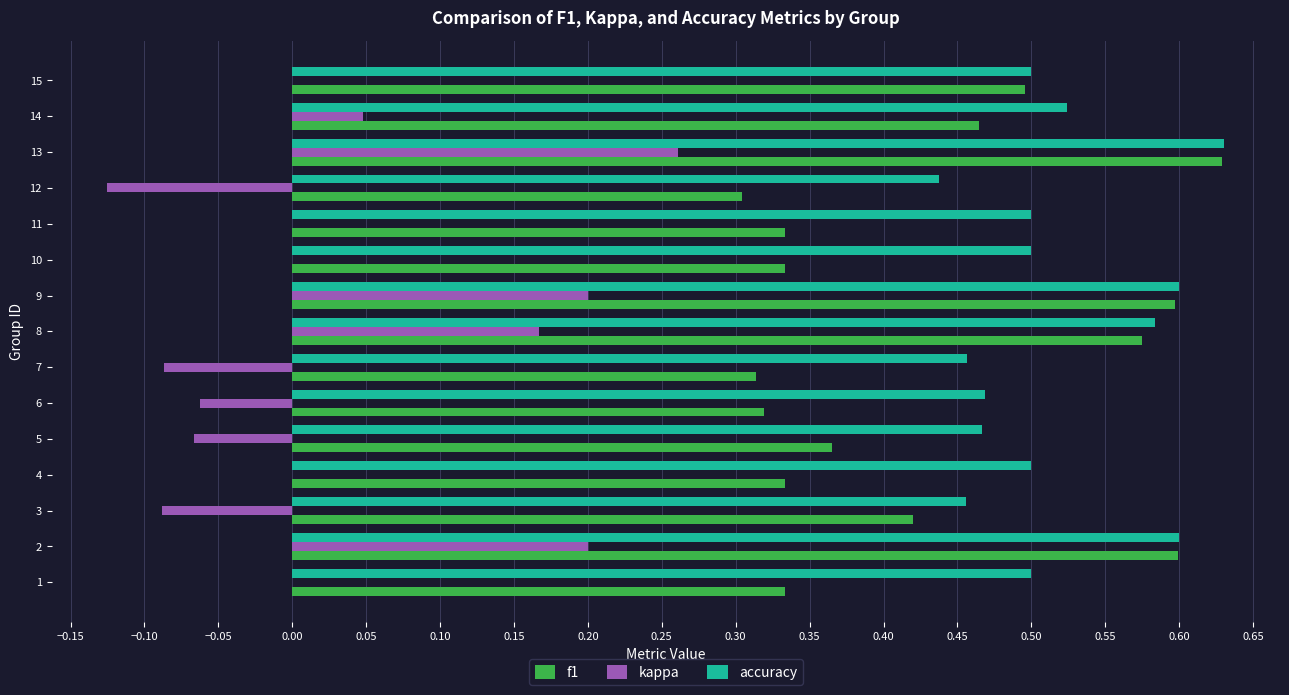

At which category does the chart reach its peak across all series?

13